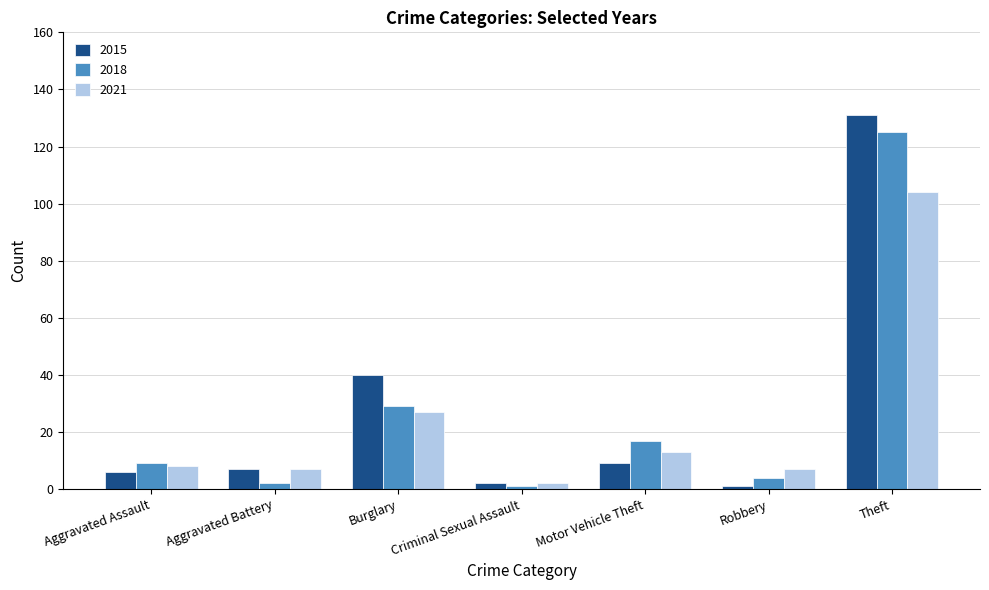

What is the difference between the maximum and second lowest values in the 2015 series?

129